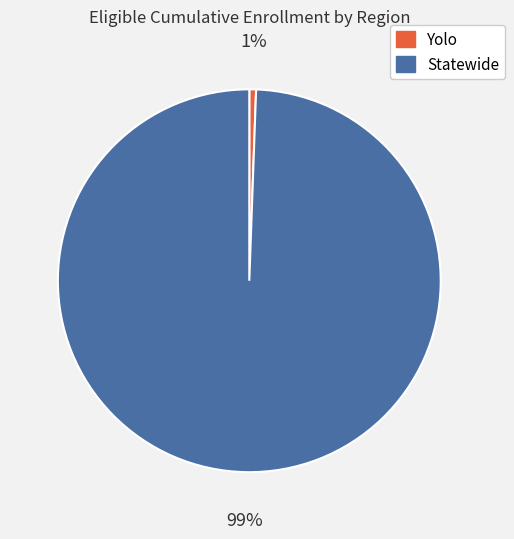

To the nearest percent, what is the average slice percentage?

50%